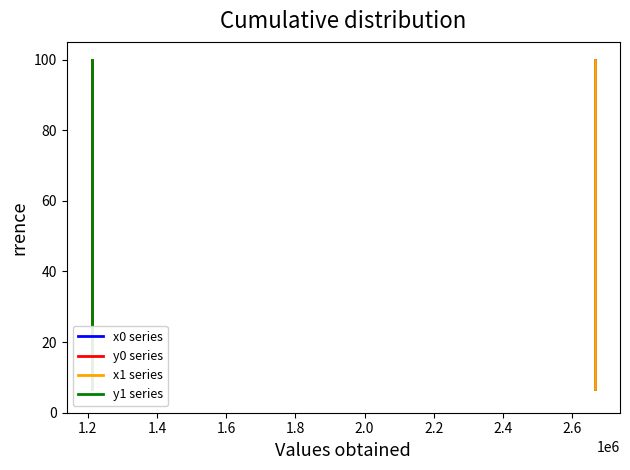

Where is y0 series nearest to the value 53?

2.4